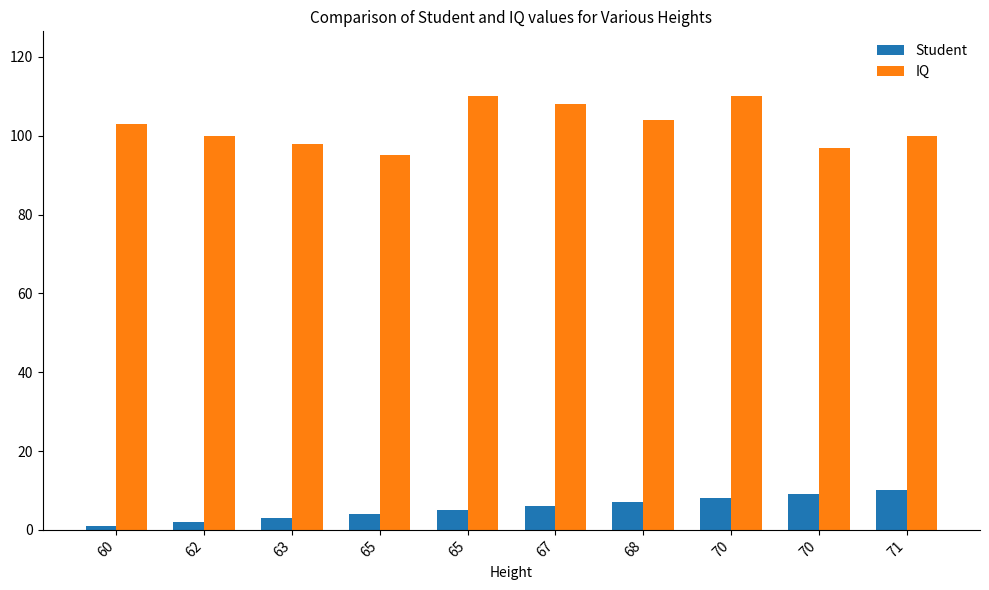

Reading right to left, list all the values displayed in this chart.

Student: 71=10	70=9	70=8	68=7	67=6	65=5	65=4	63=3	62=2	60=1
IQ: 71=100	70=97	70=110	68=104	67=108	65=110	65=95	63=98	62=100	60=103